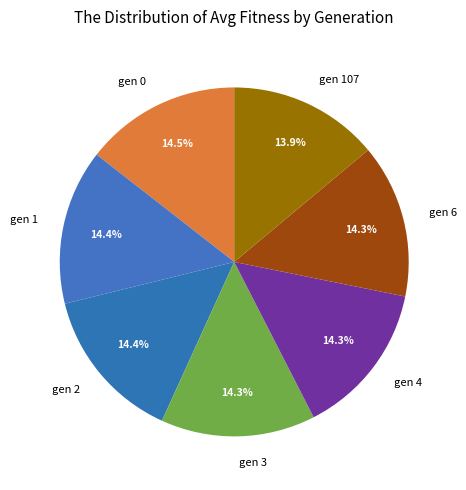

Is gen 1 the majority of the pie?

No